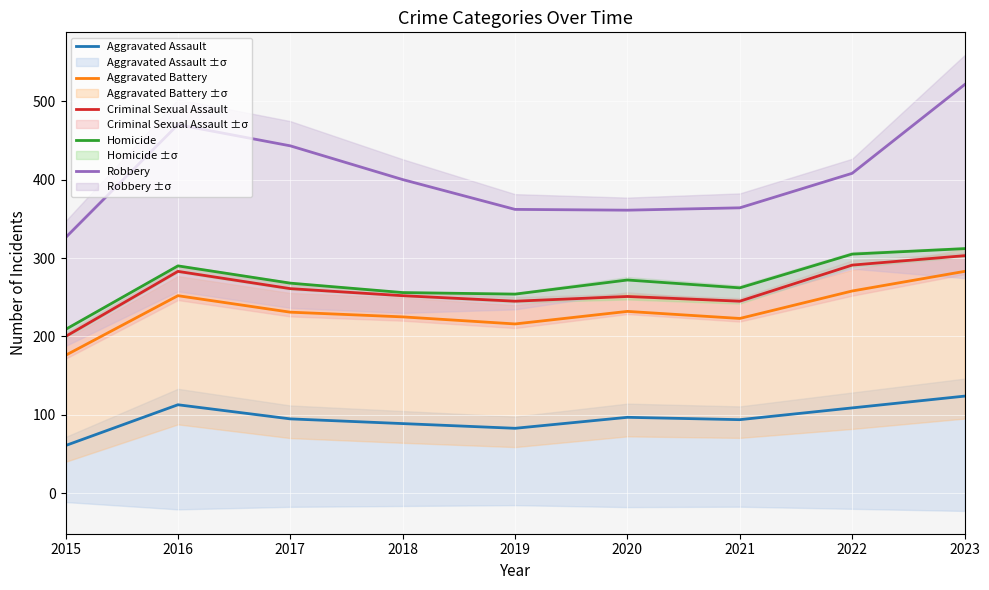

What is the value of the Robbery point at the 5th from the left?

362